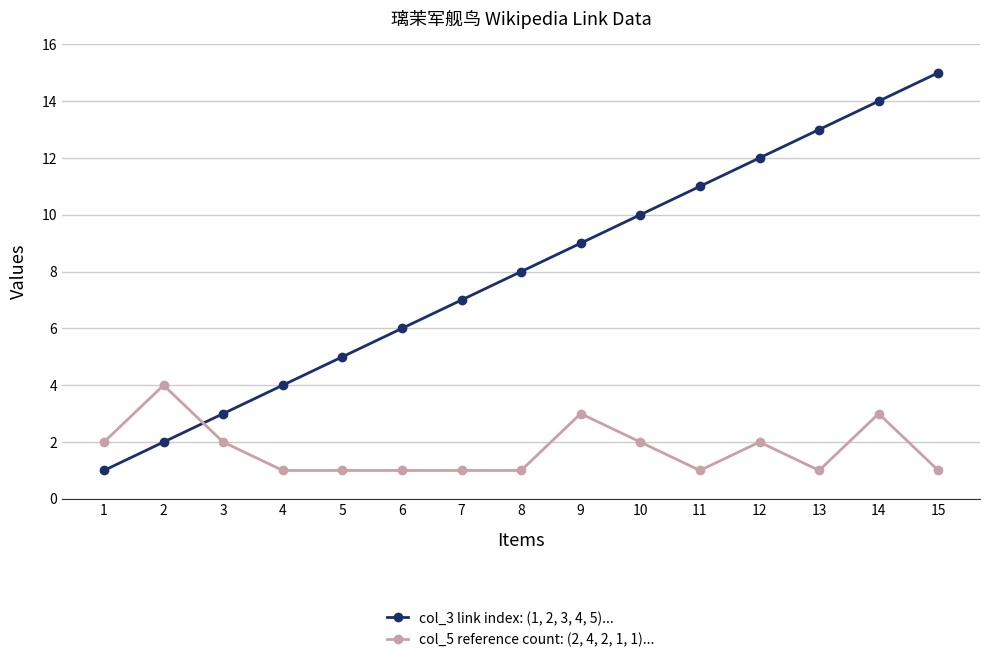

What is the sum of the col_5 reference count: (2, 4, 2, 1, 1)... values at 10 and 6?

3